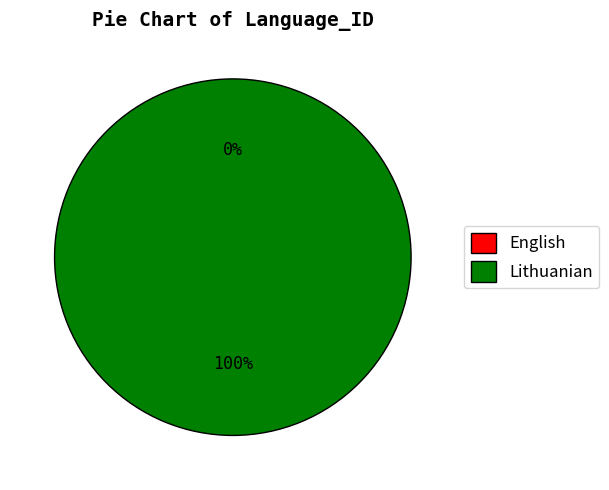

Does any single category account for the majority?

Yes